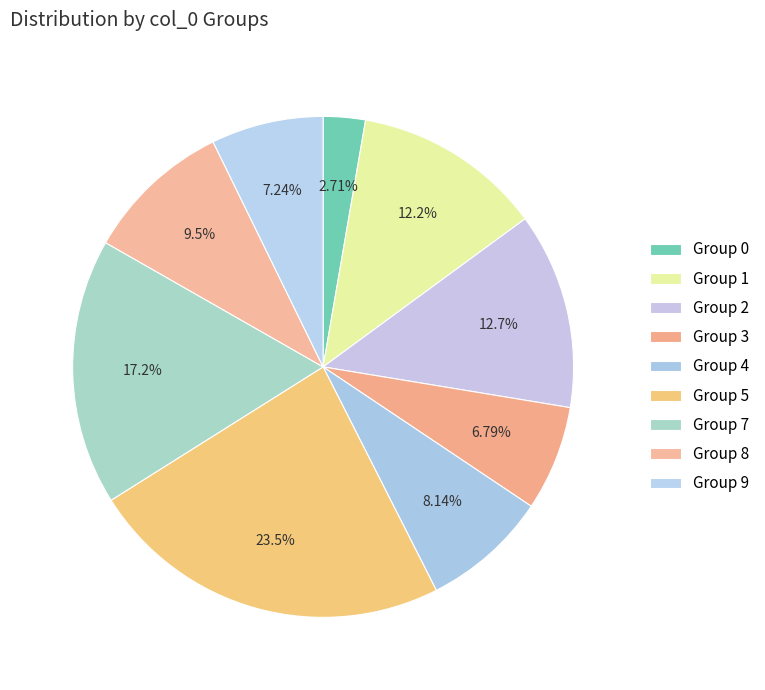

How many slices are in this pie chart?

9